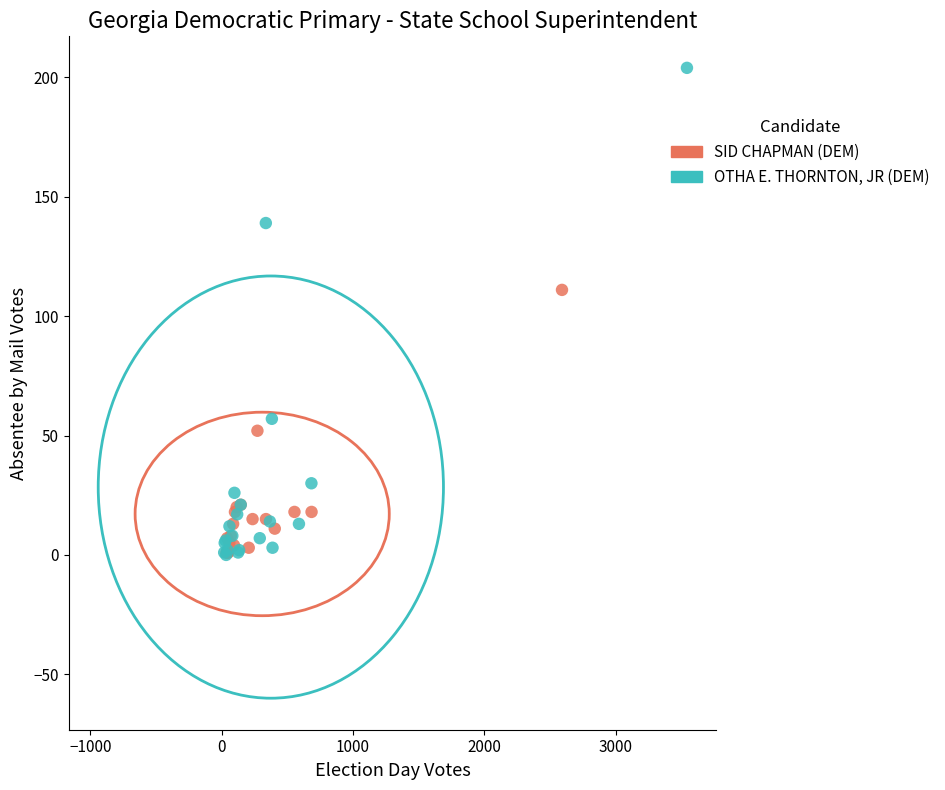

Which series has the largest Y range (max minus min)?

OTHA E. THORNTON, JR (DEM)